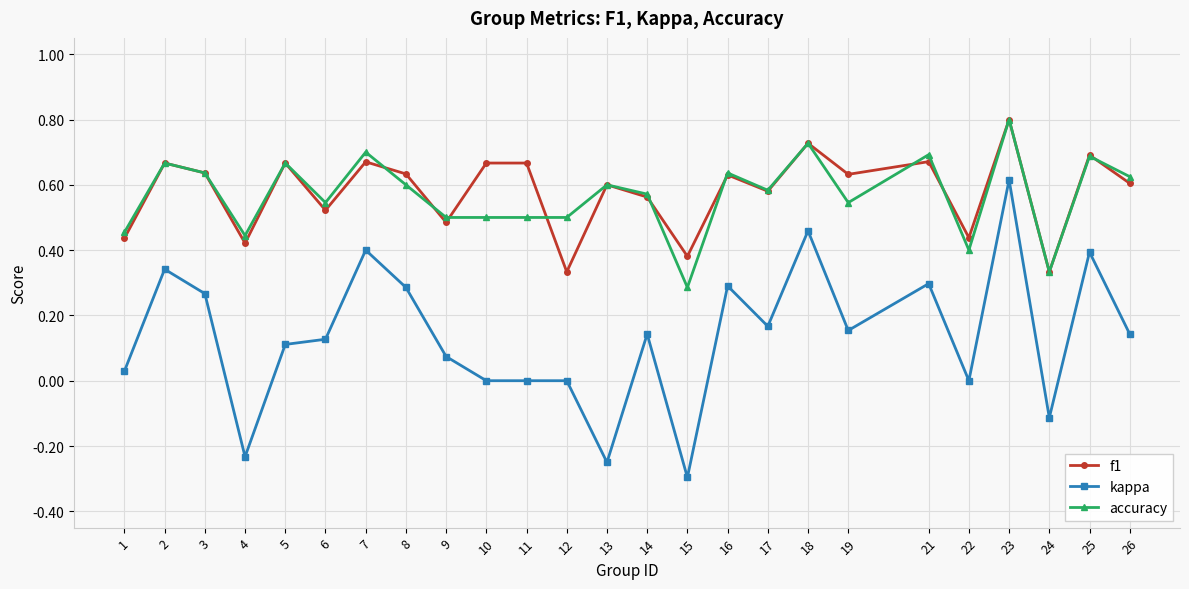

Rank the series at 21 from highest to lowest value.

accuracy, f1, kappa